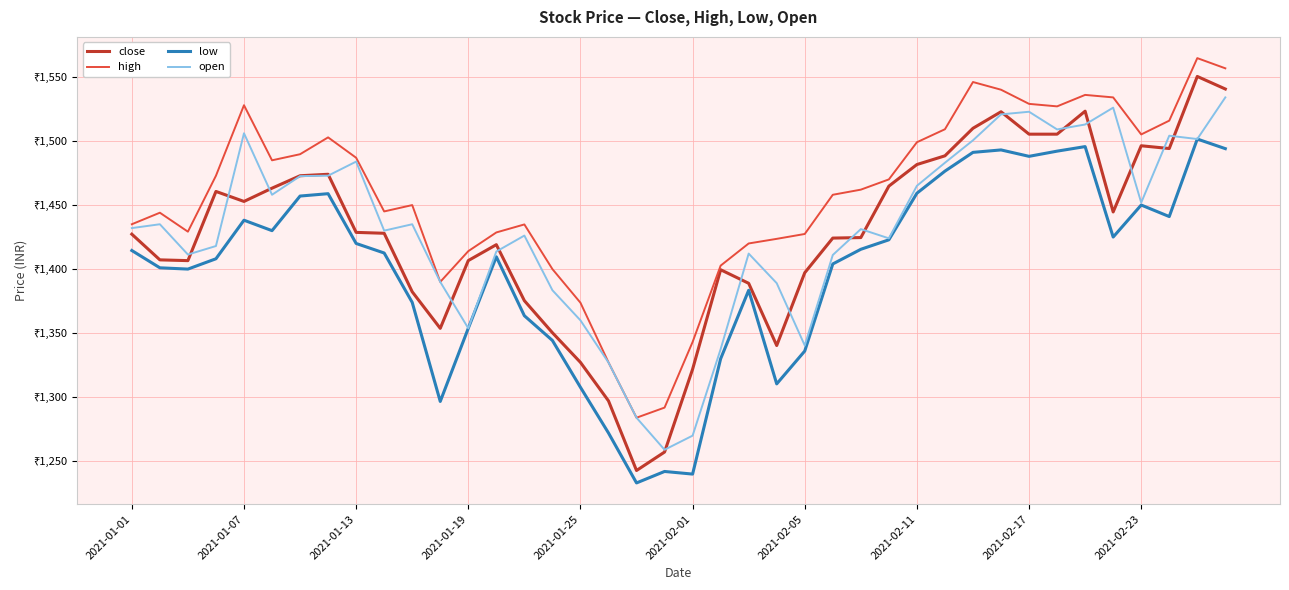

In low, how many points are lower than both neighbors (excluding endpoints)?

9